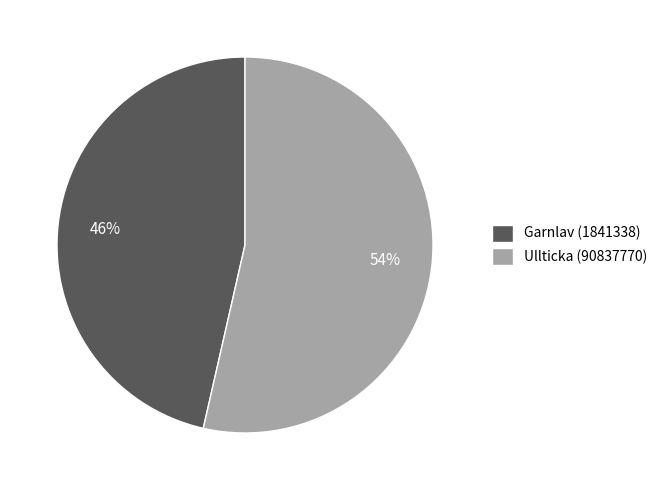

Rank the categories by value from lowest to highest.

Garnlav (1841338), Ullticka (90837770)